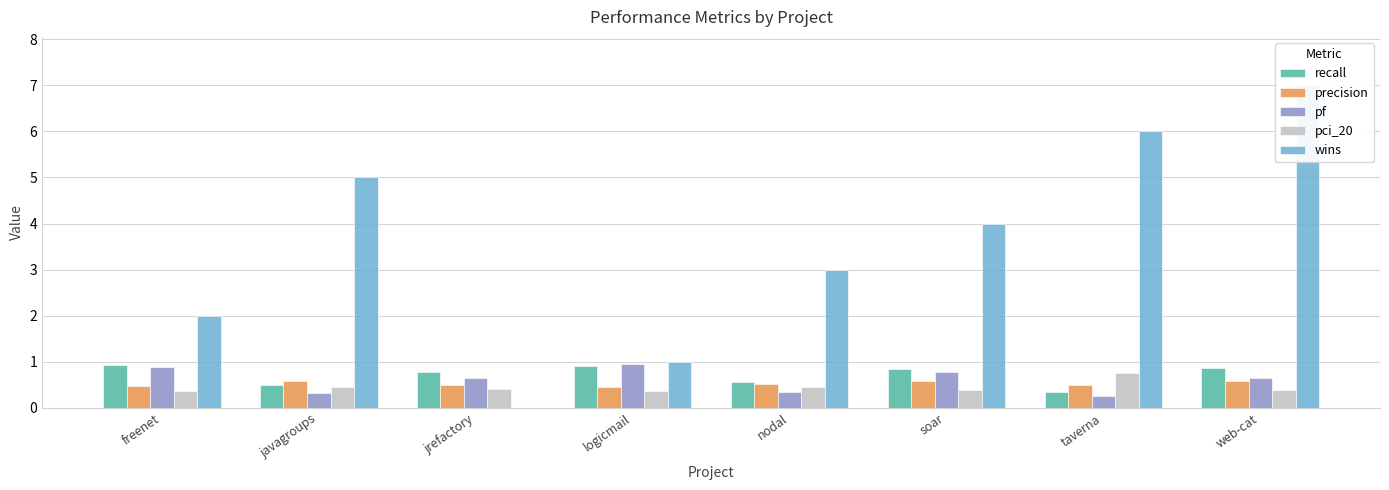

What is the maximum value for precision?

0.6